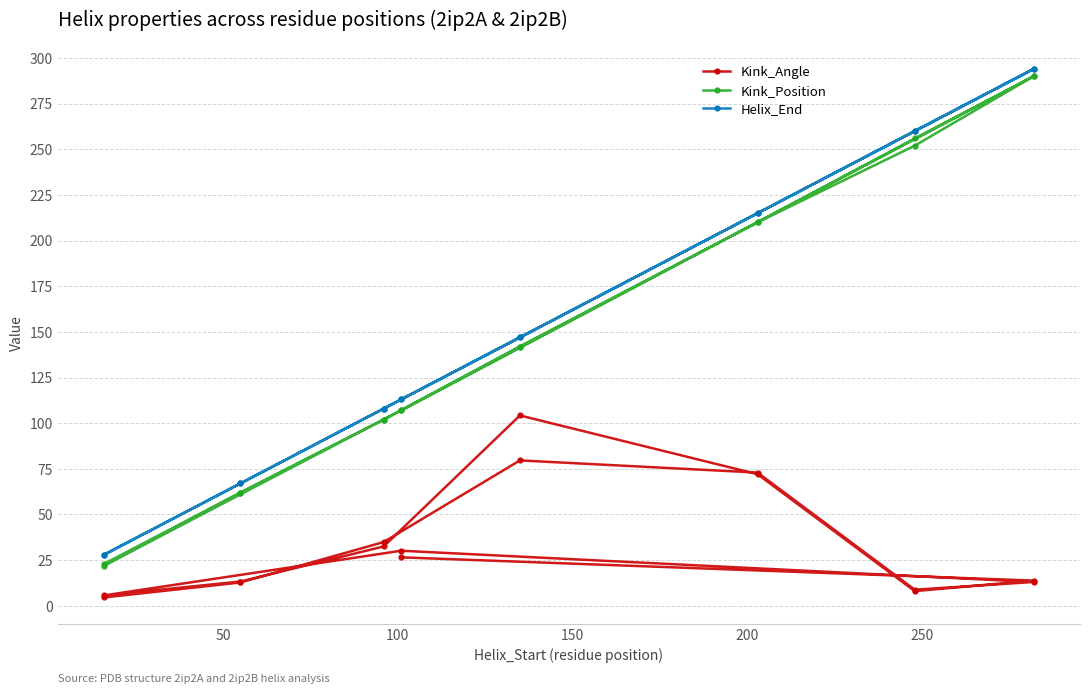

The value of Kink_Position at 50 is 62.0. True or false?

True